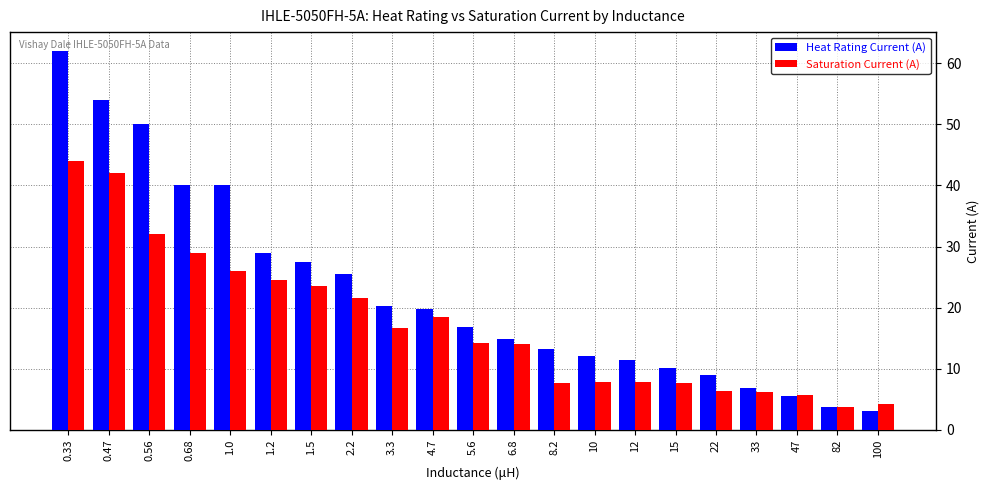

What is the sum of all Saturation Current (A) values?

363.2